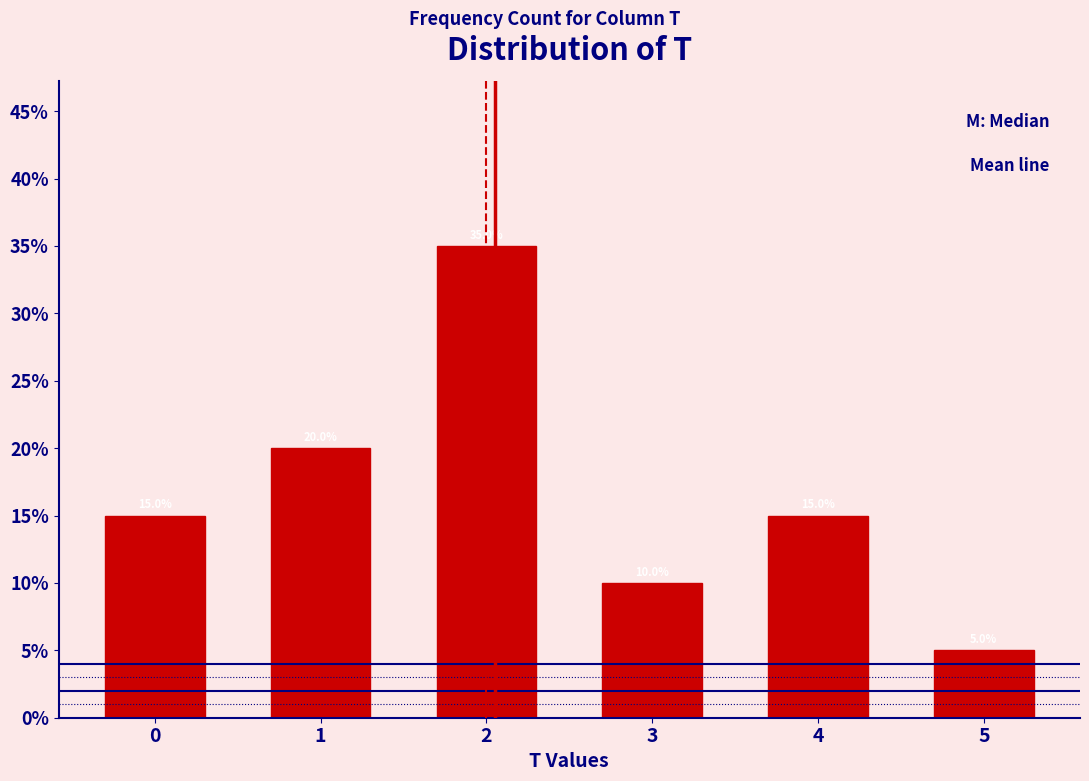

Does the chart contain any negative values?

No